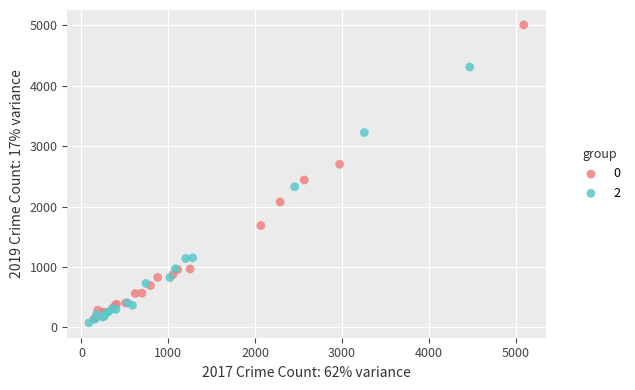

Which series has the largest Y range (max minus min)?

0